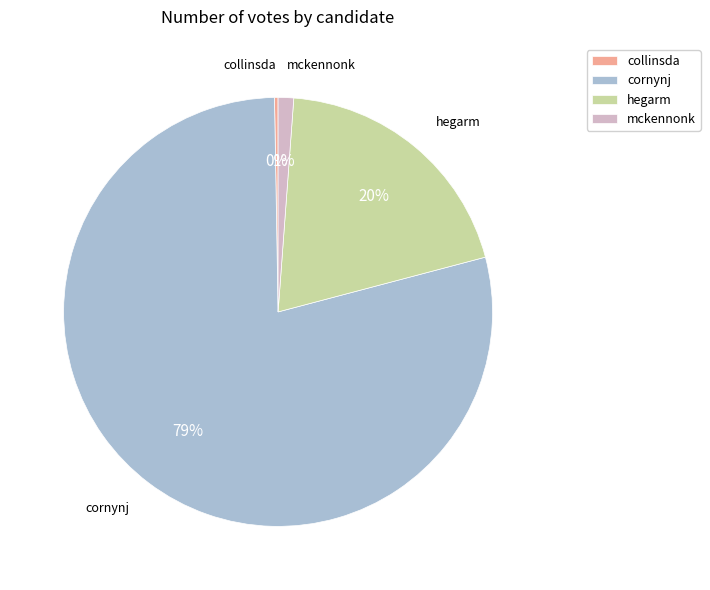

The hegarm slice represents 20% of the pie. True or false?

True